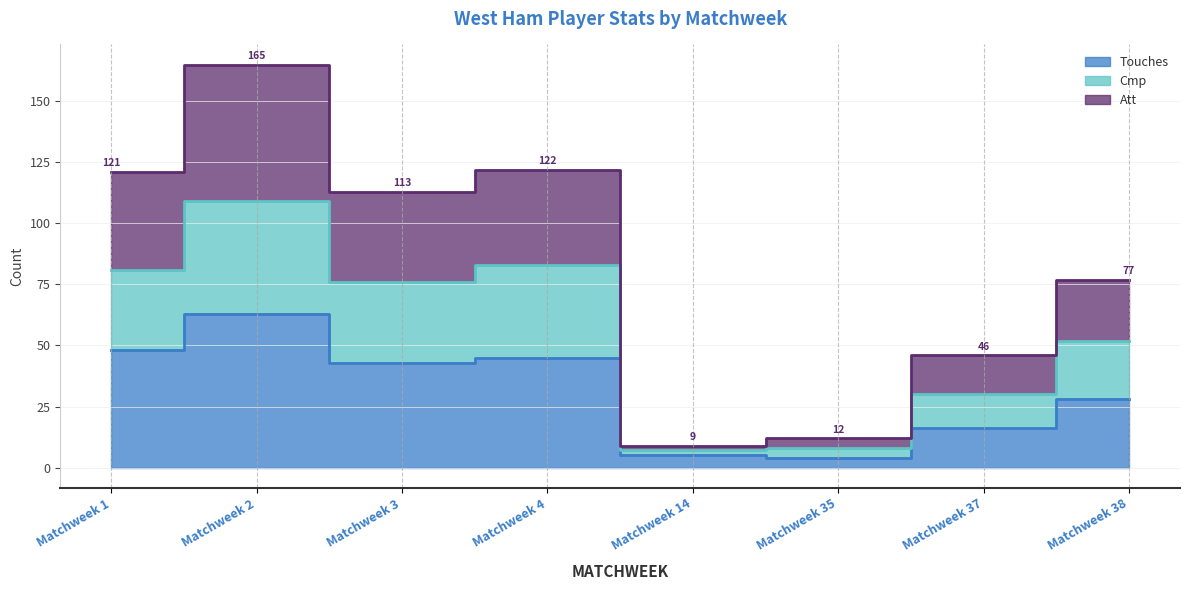

At which label does Touches first exceed 43?

Matchweek 1